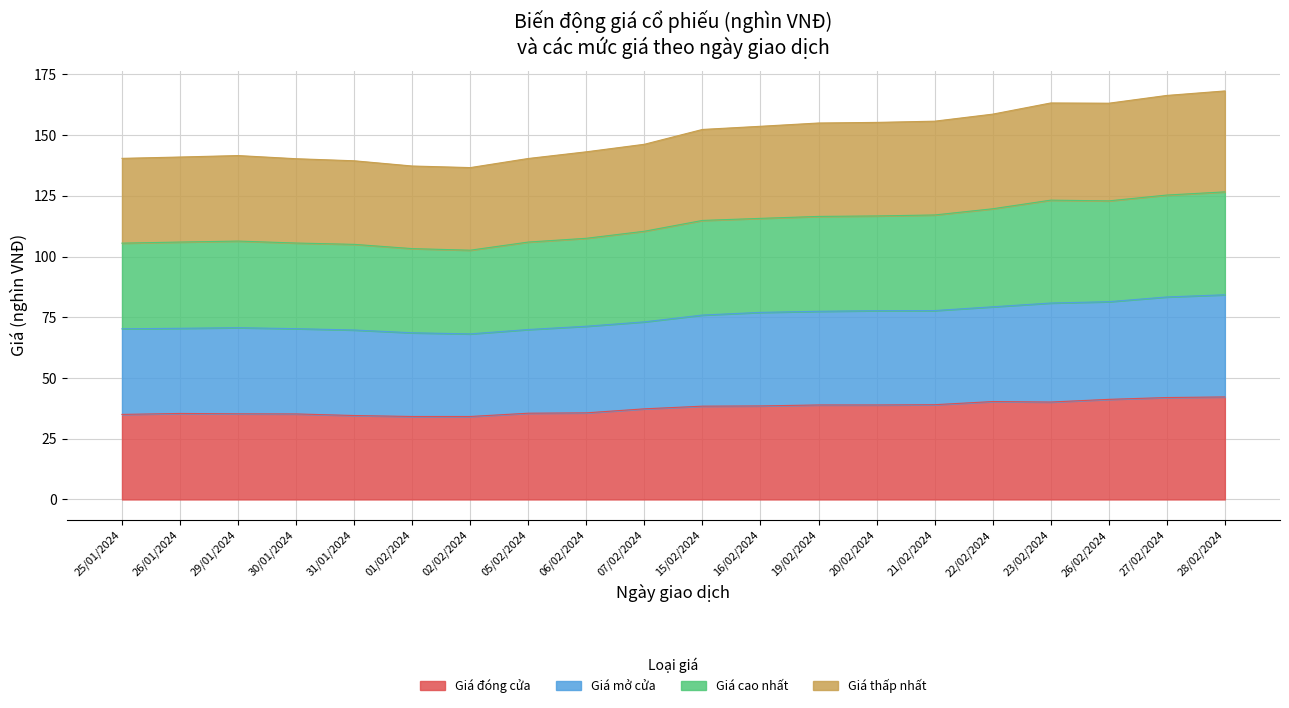

How many values in the Giá đóng cửa series exceed 38?

10